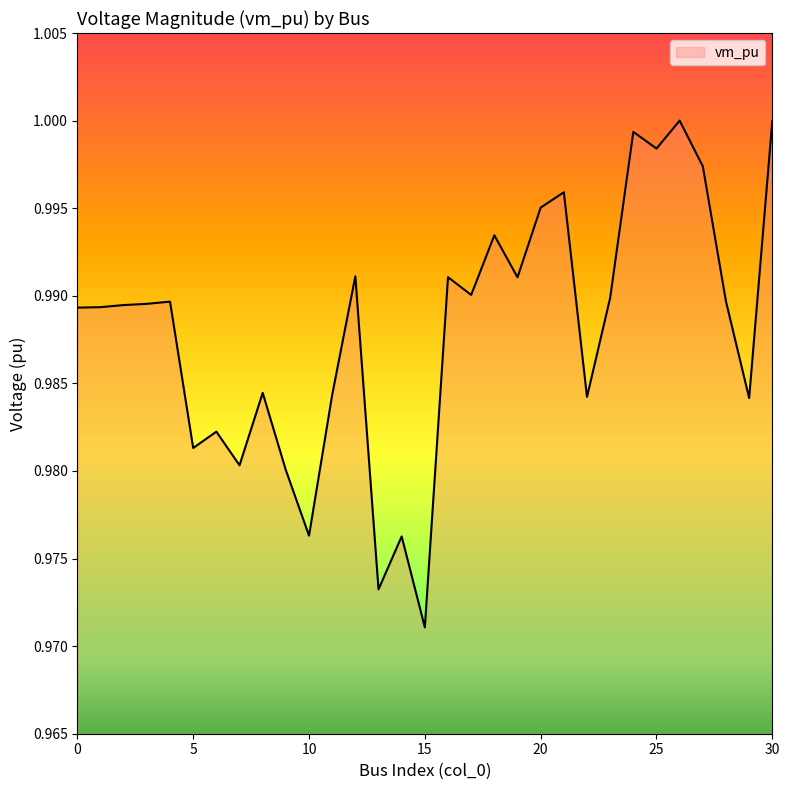

How many points are higher than both their immediate neighbors (excluding endpoints)?

10